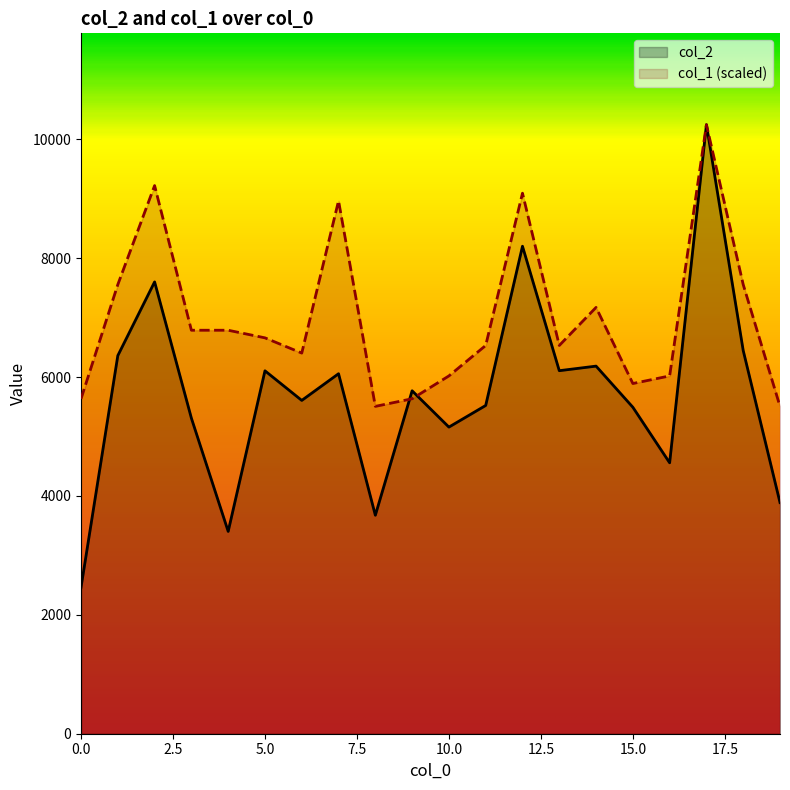

What is the value of the col_1 point at the 16th from the left?

5892.0